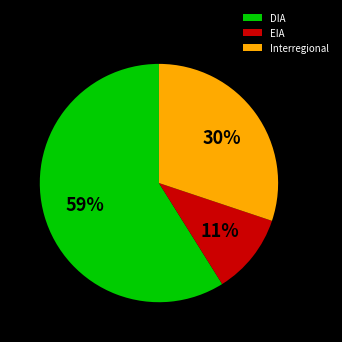

How many segments does this pie chart have?

3